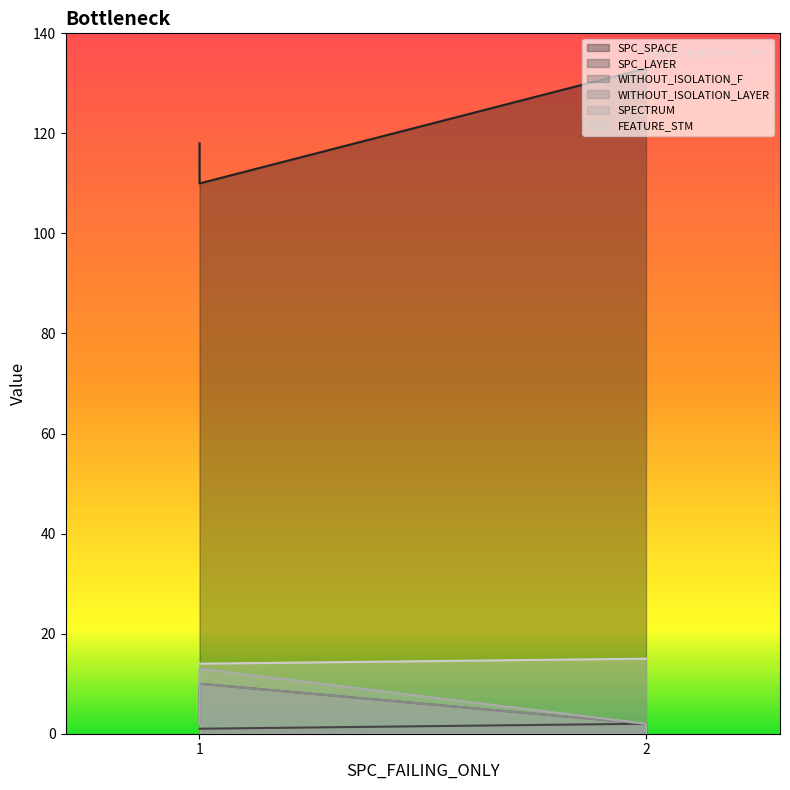

What are all the series names shown in the legend?

SPC_SPACE, SPC_LAYER, WITHOUT_ISOLATION_F, WITHOUT_ISOLATION_LAYER, SPECTRUM, FEATURE_STM